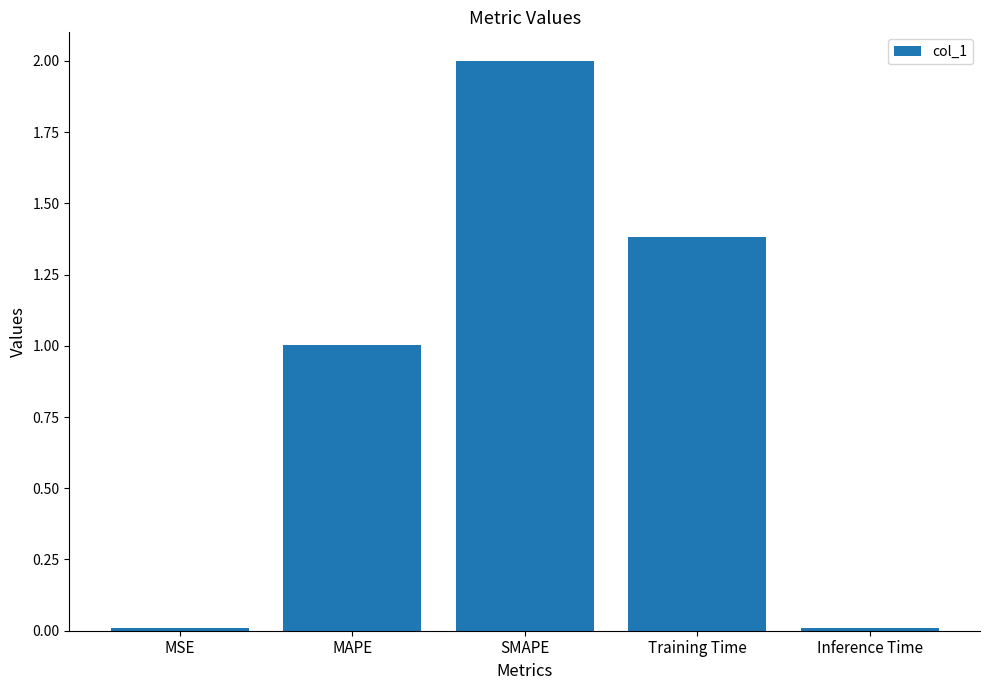

The chart shows a value of 0.0 at Inference Time. True or false?

True